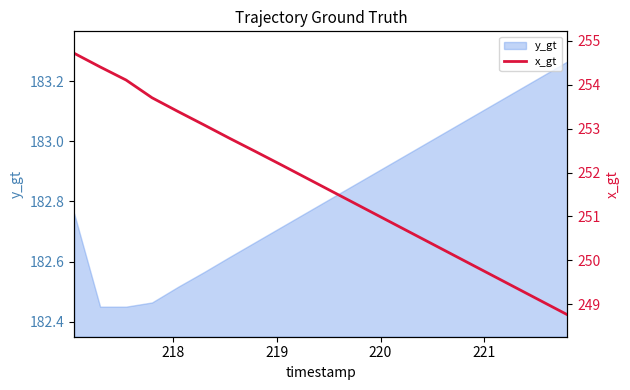

What is the average value?

251.7